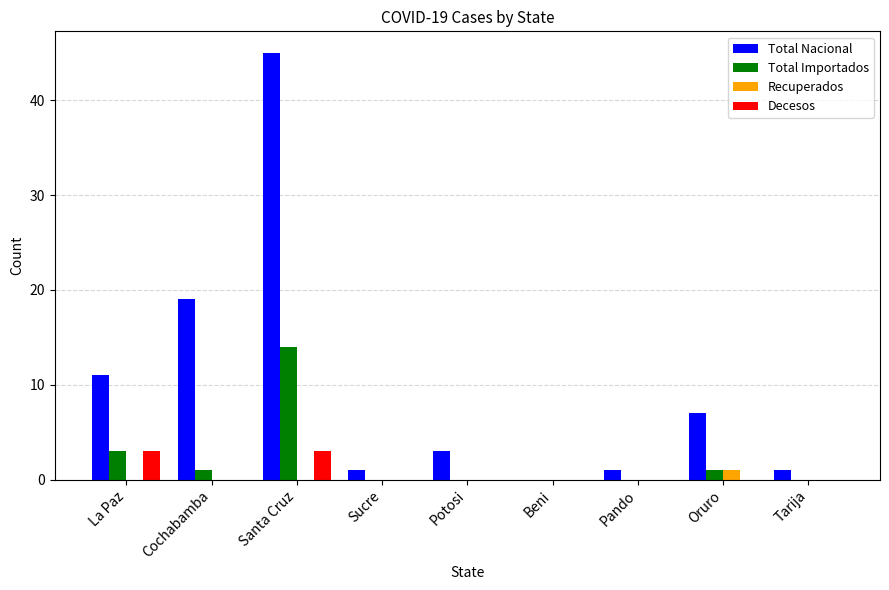

Which series changed the most between La Paz and Sucre?

Total Nacional